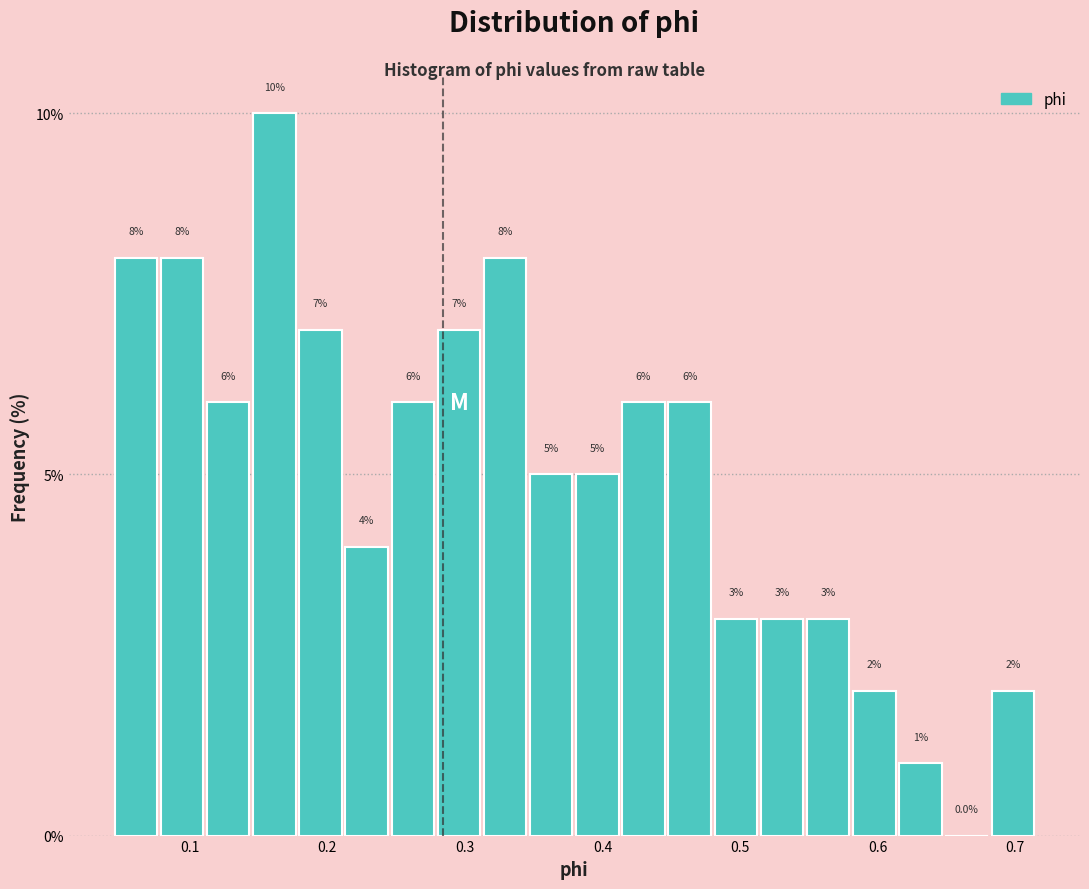

Around what value on the x-axis is the tallest bar? Give the approximate position of its centre, as read against the axis.

0.16